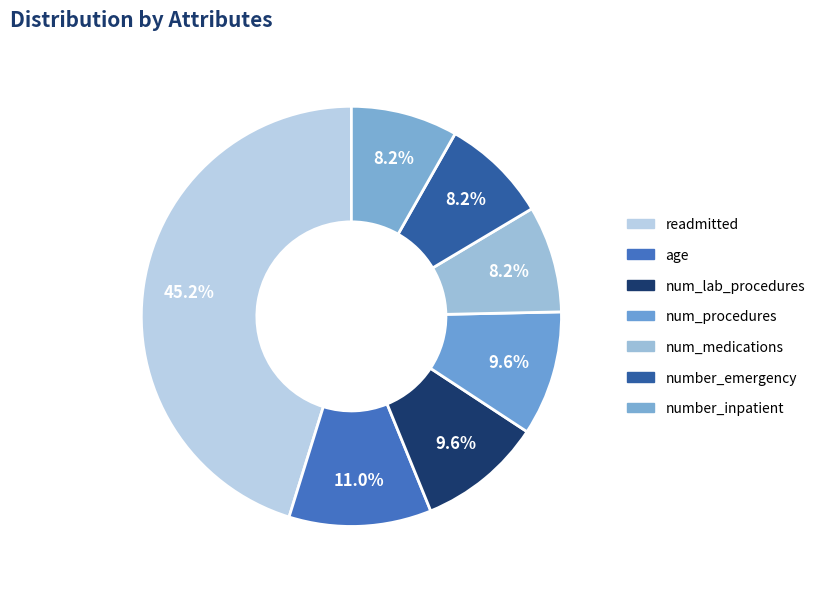

Count the number of slices in the pie.

7